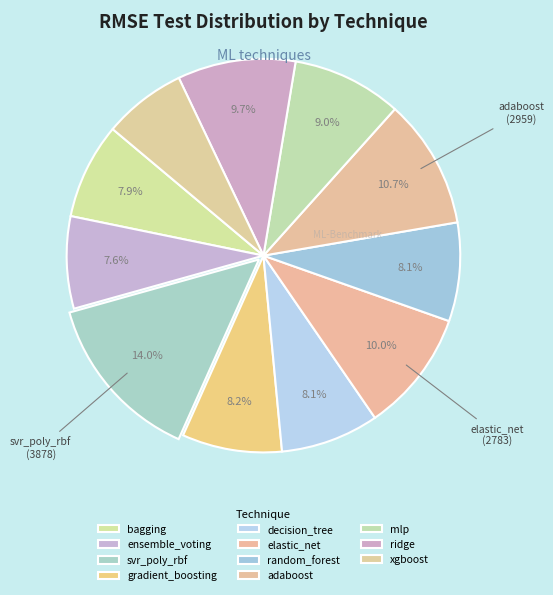

To the nearest percent, what is the difference between the ridge and bagging slice percentages?

2%